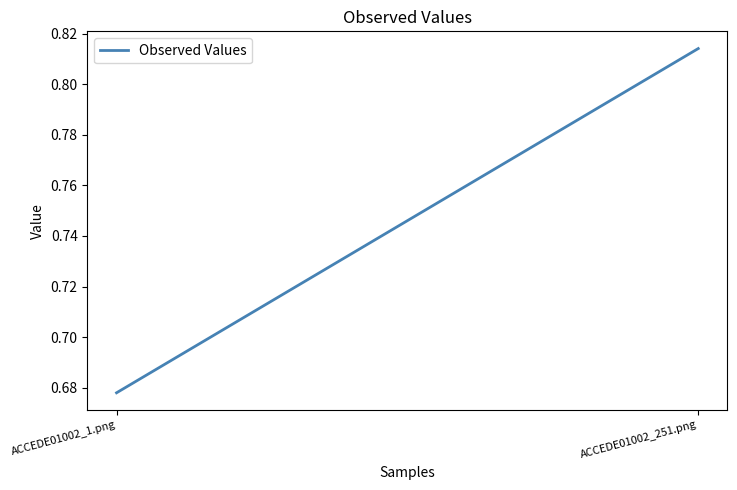

Between ACCEDE01002_1.png and ACCEDE01002_251.png, which is larger?

ACCEDE01002_251.png